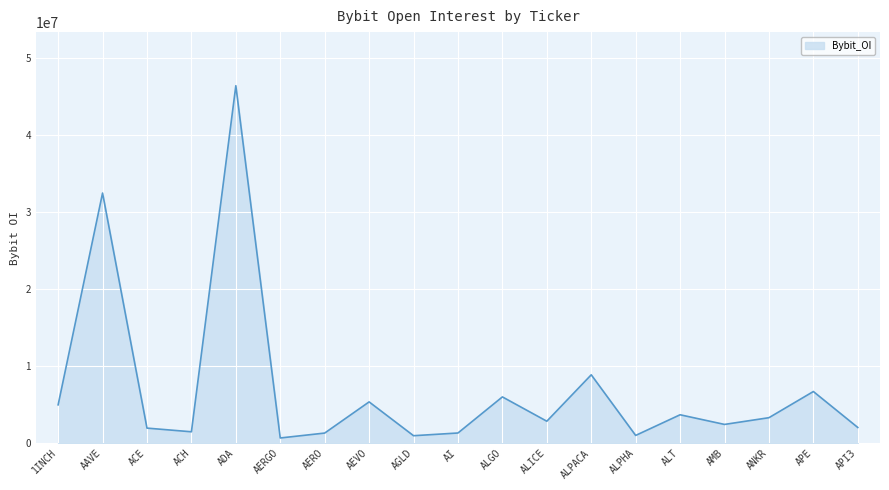

What position from the left is ALGO?

11